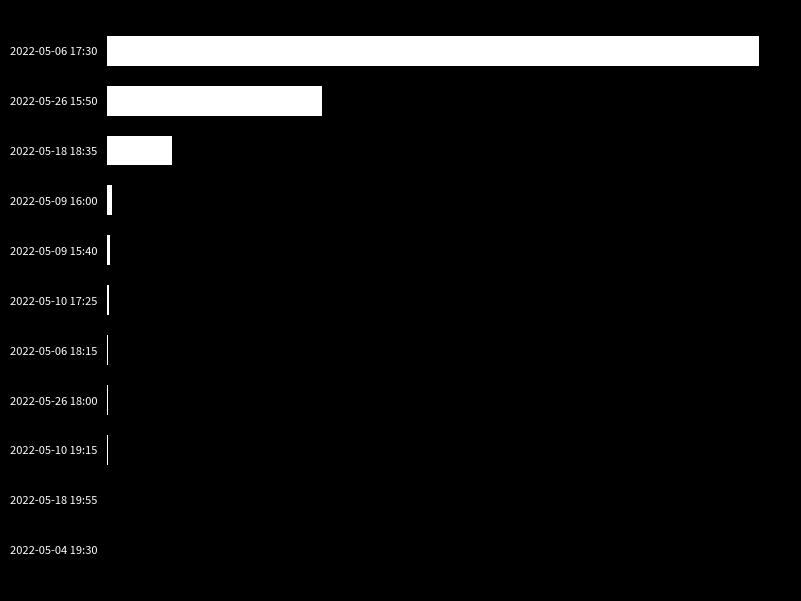

What is the difference between the second highest and second lowest values?

164734